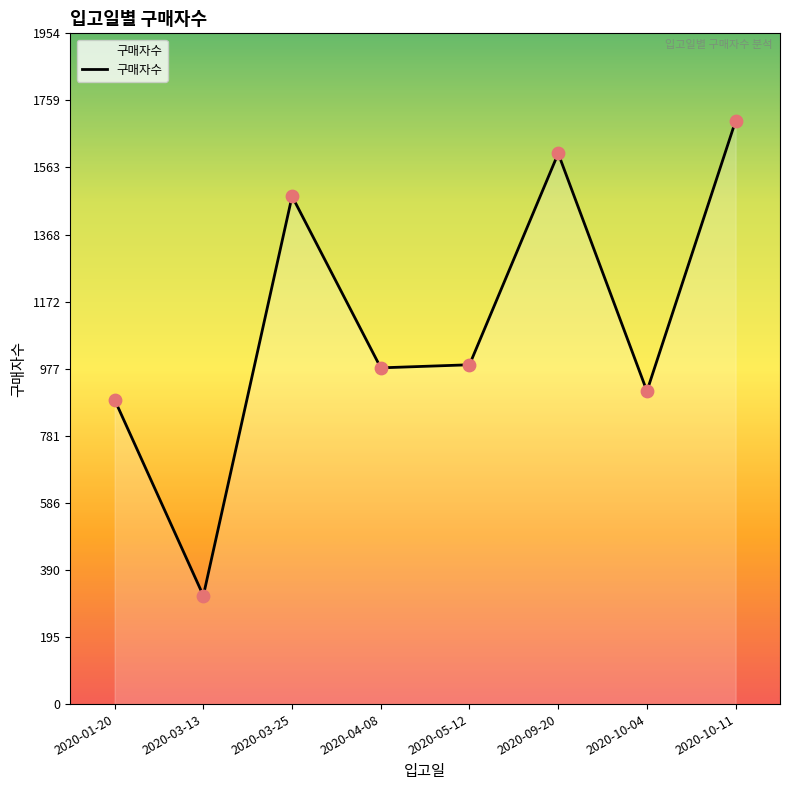

Which has a higher value, 2020-03-25 or 2020-10-04?

2020-03-25